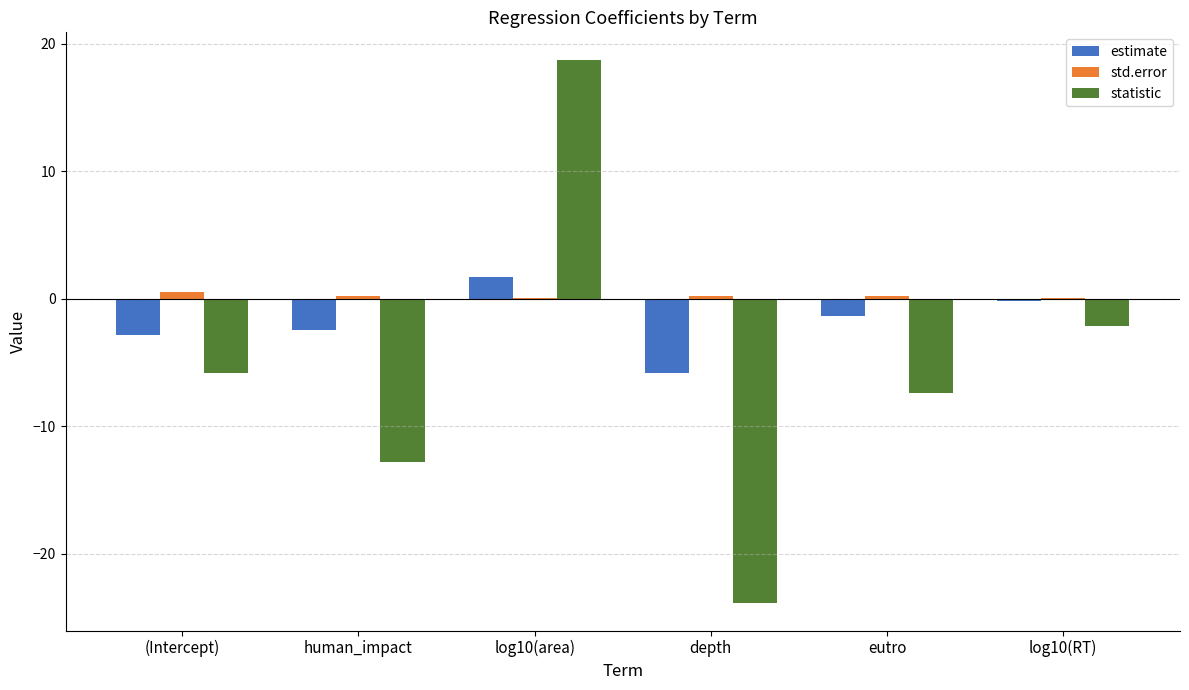

Between log10(area) and log10(RT), which series saw the biggest shift?

statistic